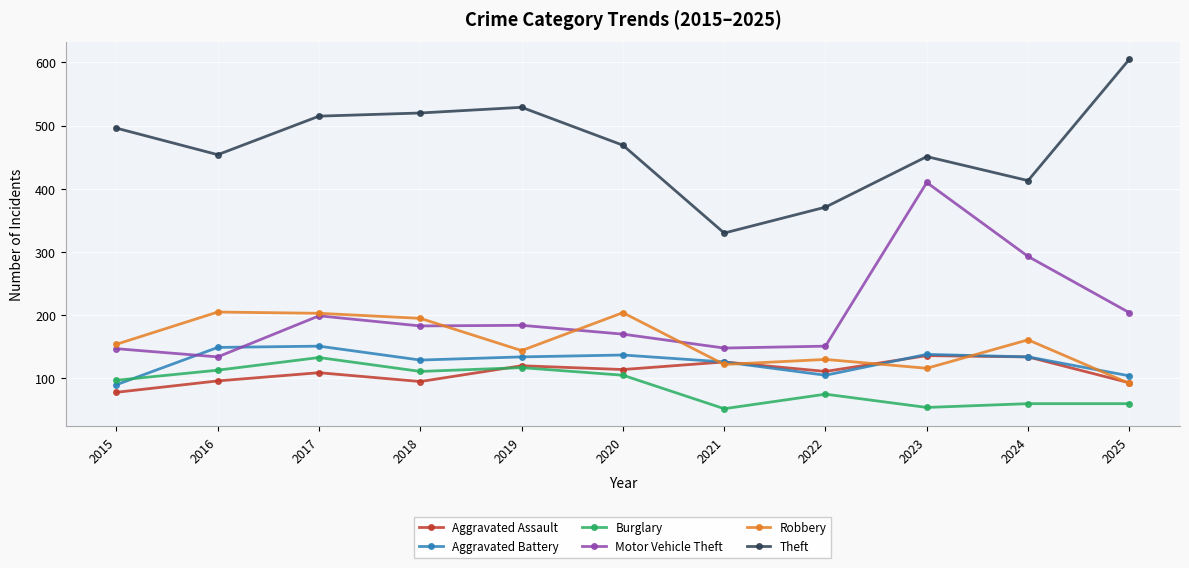

What is the average value of the Aggravated Assault series?

110